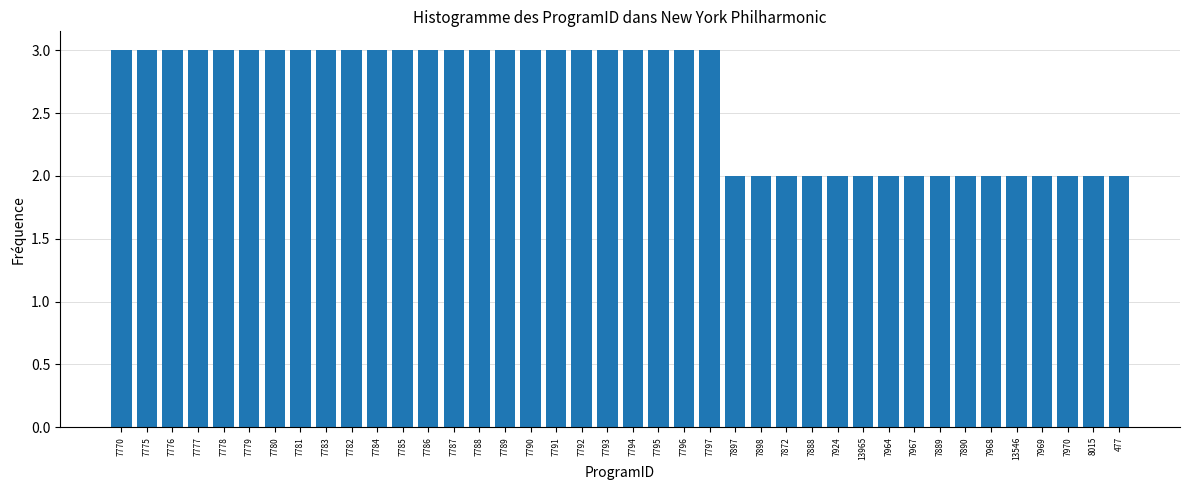

True or false: the data shows 3 at 7784.

True